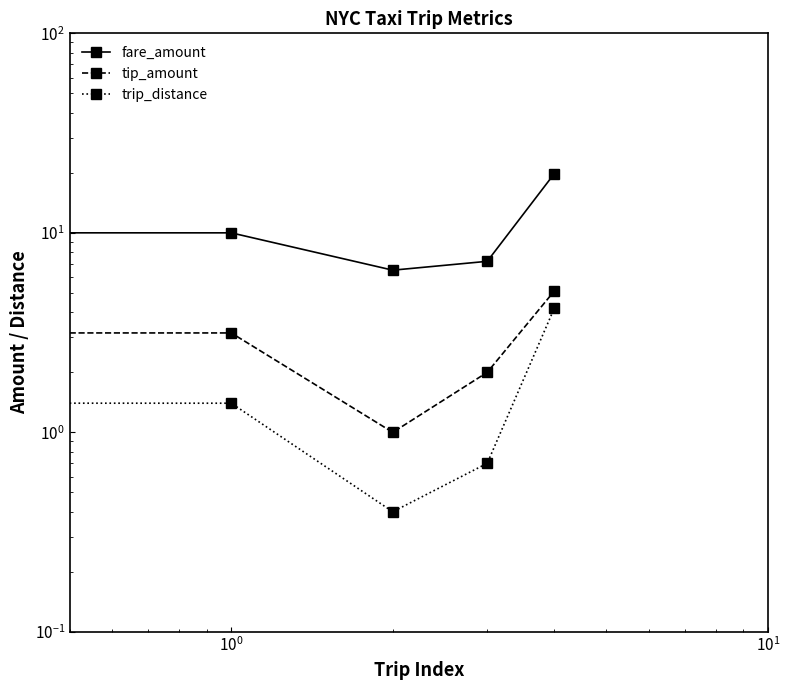

True or false: tip_amount and trip_distance intersect in this chart.

False